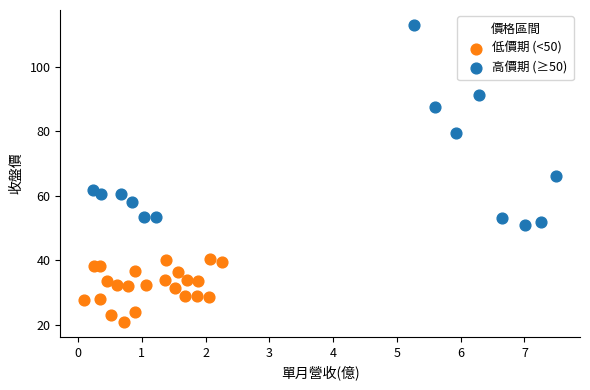

Which series has the largest Y range (max minus min)?

高價期 (≥50)